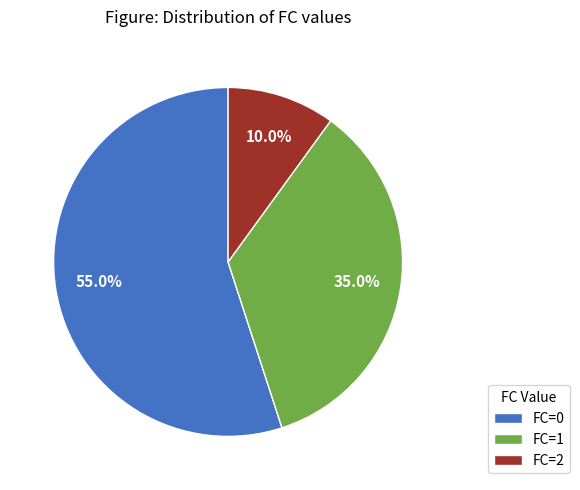

Is it true that FC=1 is 23% of the pie?

False